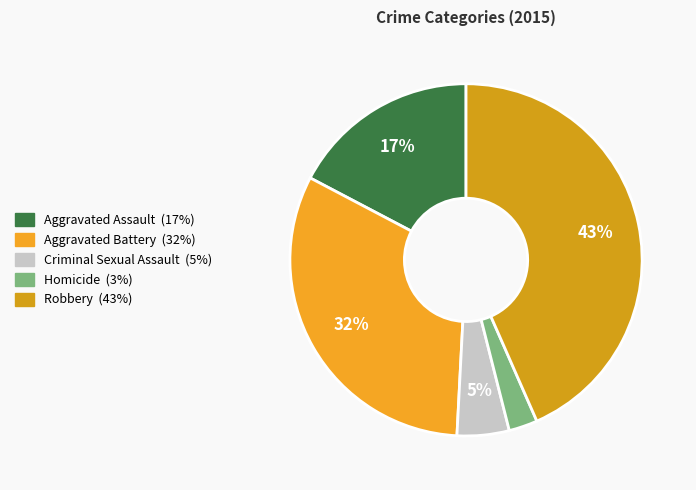

How many slices are in this pie chart?

5